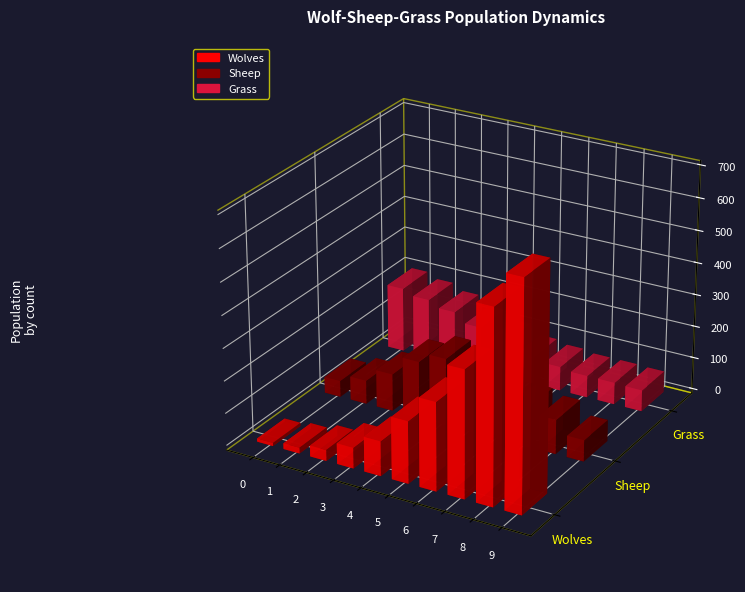

What is the value of the Wolves bar at the 6th from the left?

191